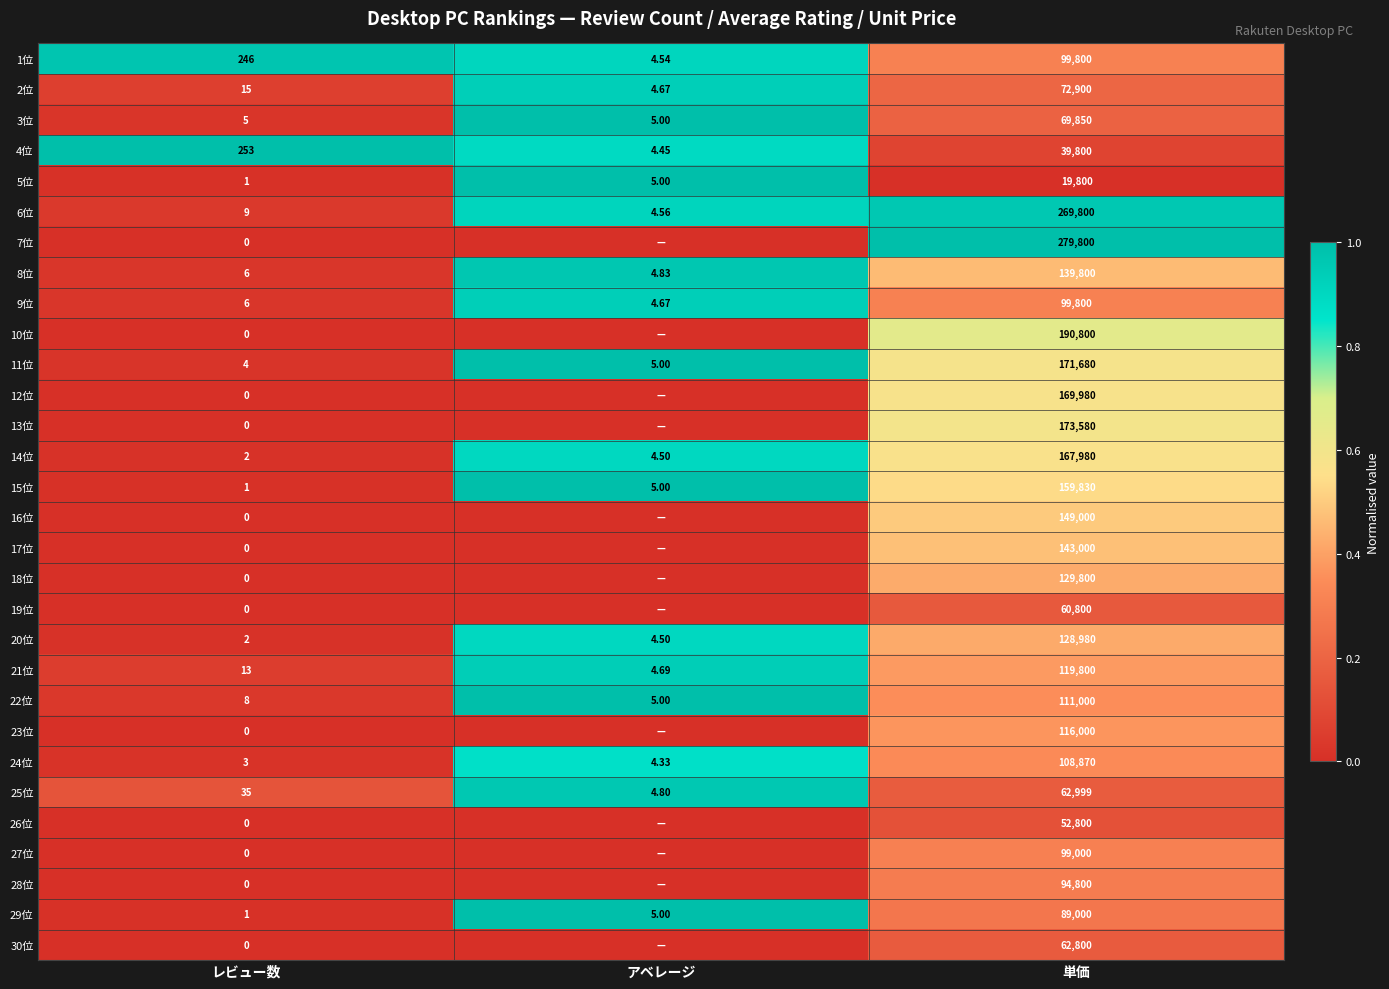

Where is 11位 nearest to the value 85842?

アベレージ